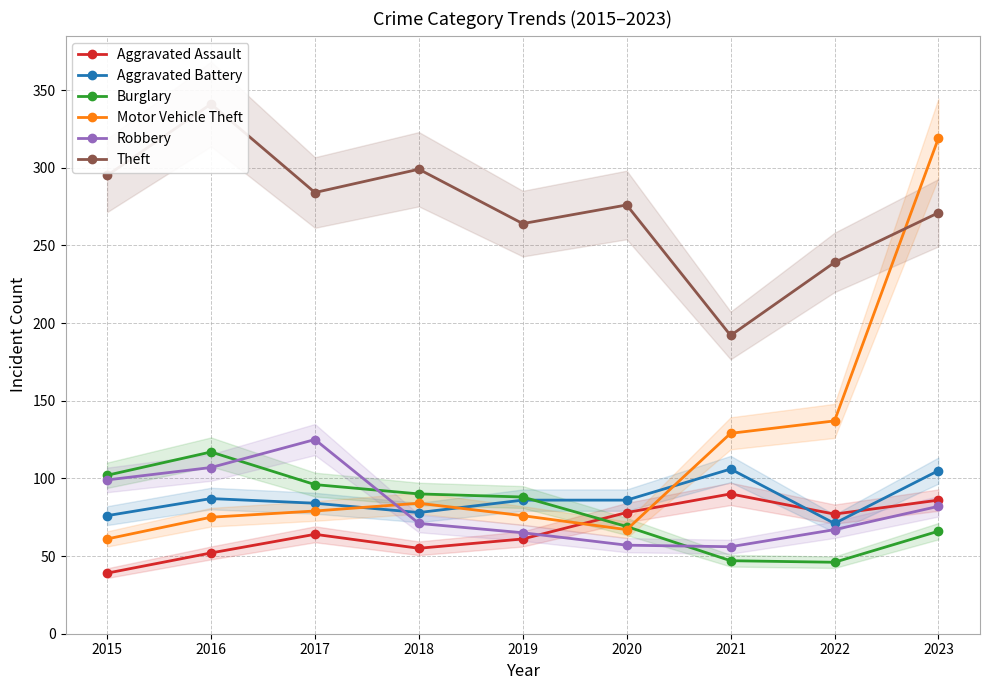

True or false: Robbery and Aggravated Assault cross at least once.

True